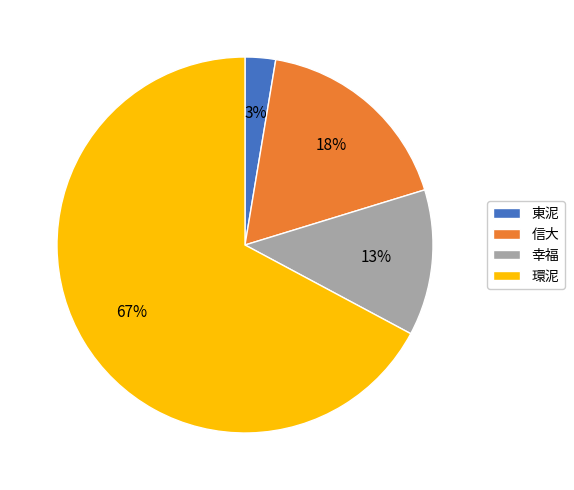

To the nearest percent, what portion does 東泥 represent?

3%